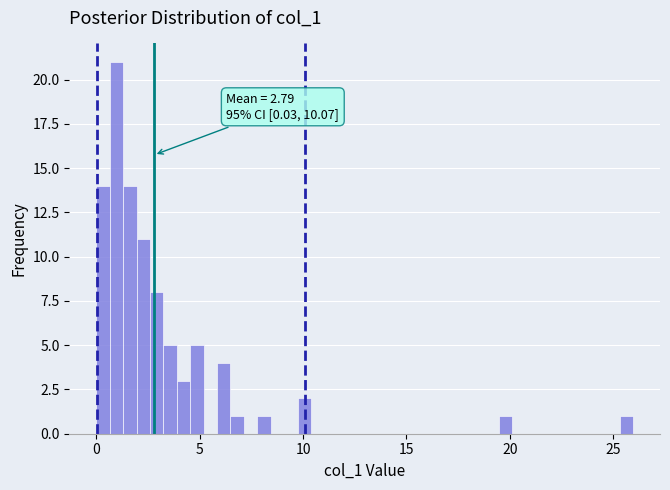

Read against the x-axis, roughly where is the centre of the tallest bar?

1.0